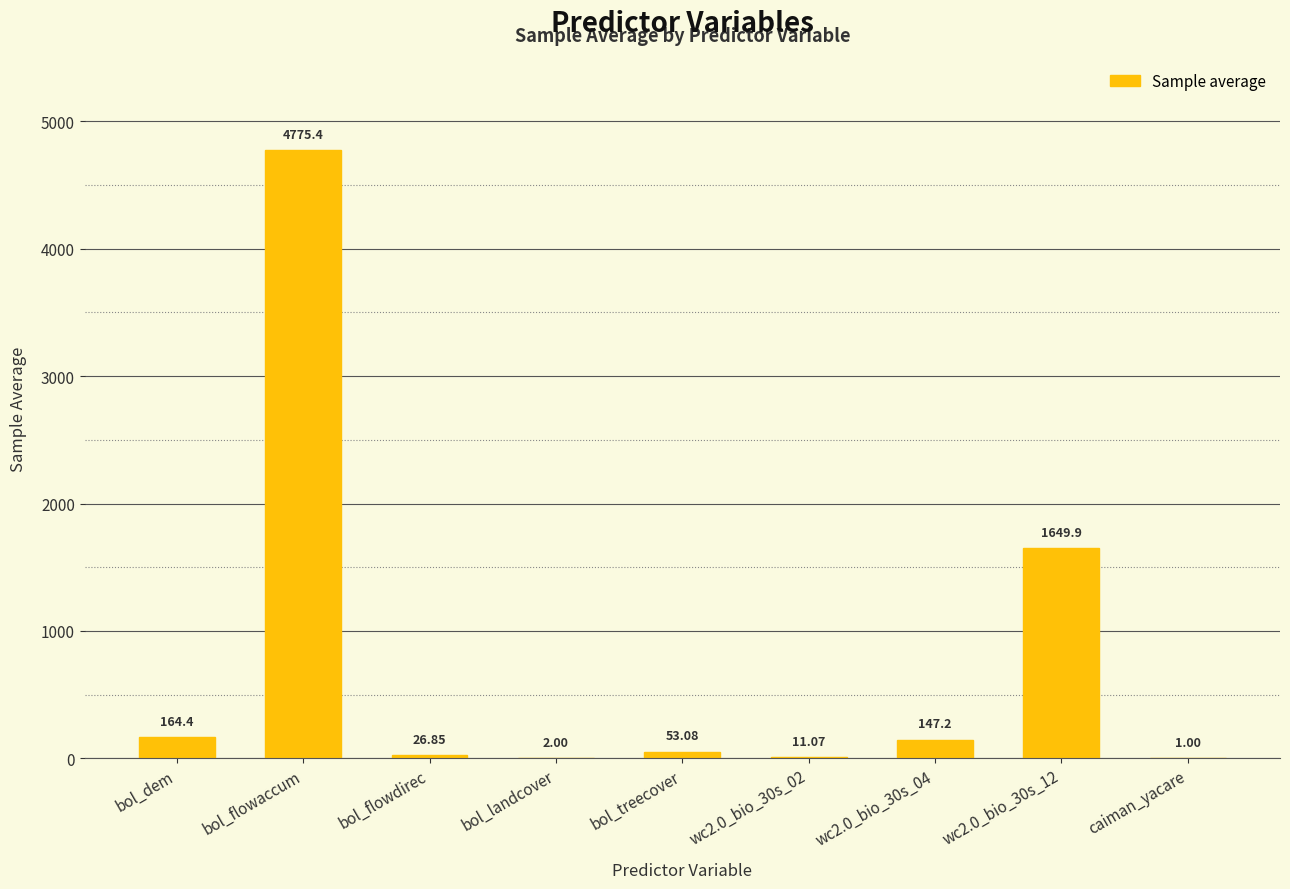

What is the ratio of the value at wc2.0_bio_30s_12 to the value at bol_flowdirec?

61.5